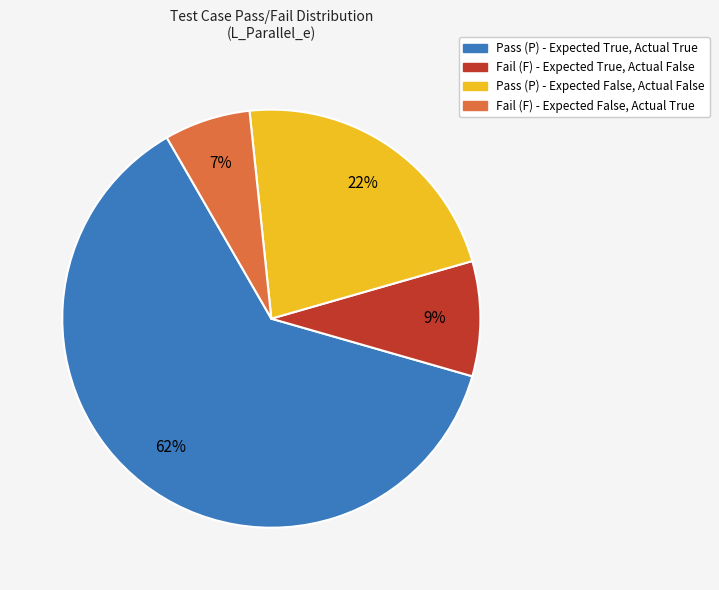

What is the majority slice?

Pass (P) - Expected True, Actual True